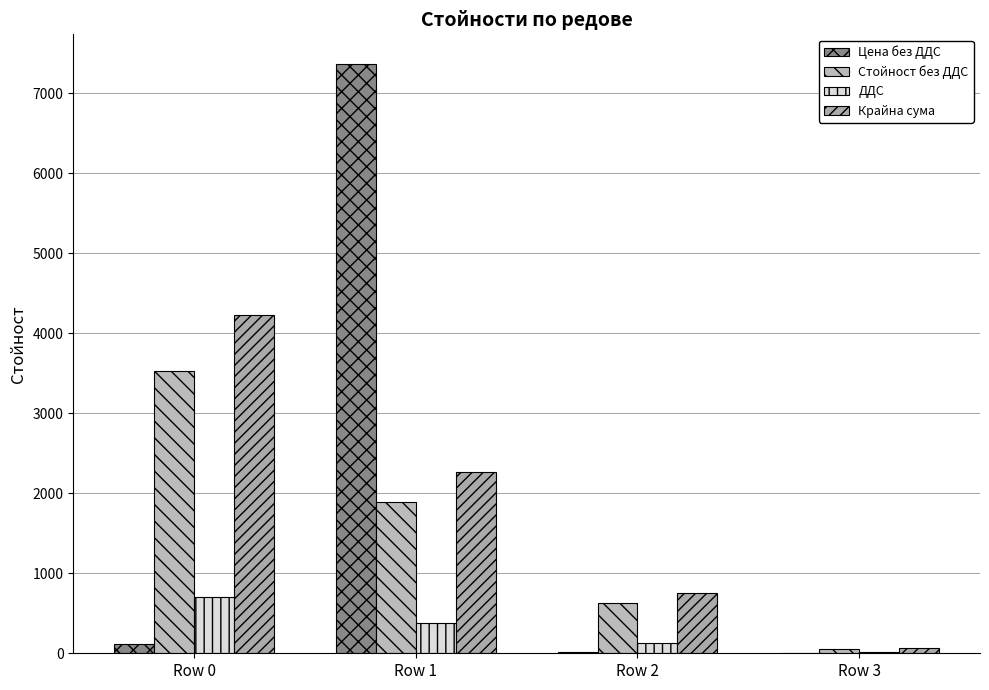

Which category has the lowest value in the Крайна сума series?

Row 3